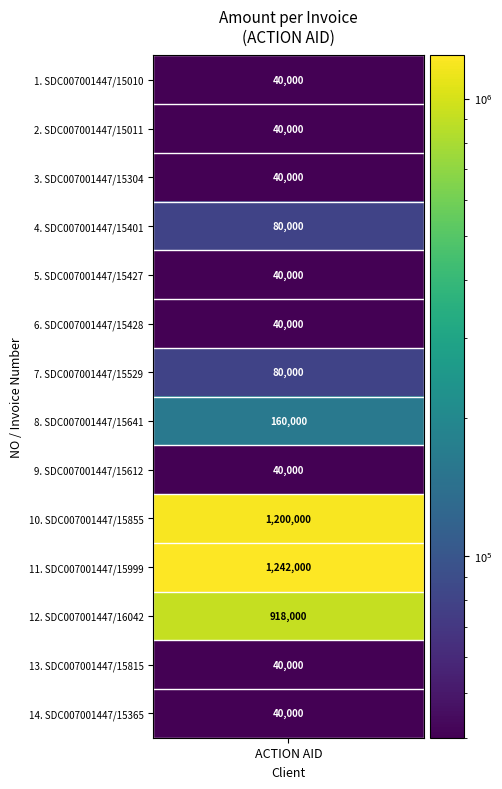

What is the difference between the maximum and second lowest values?

1202000